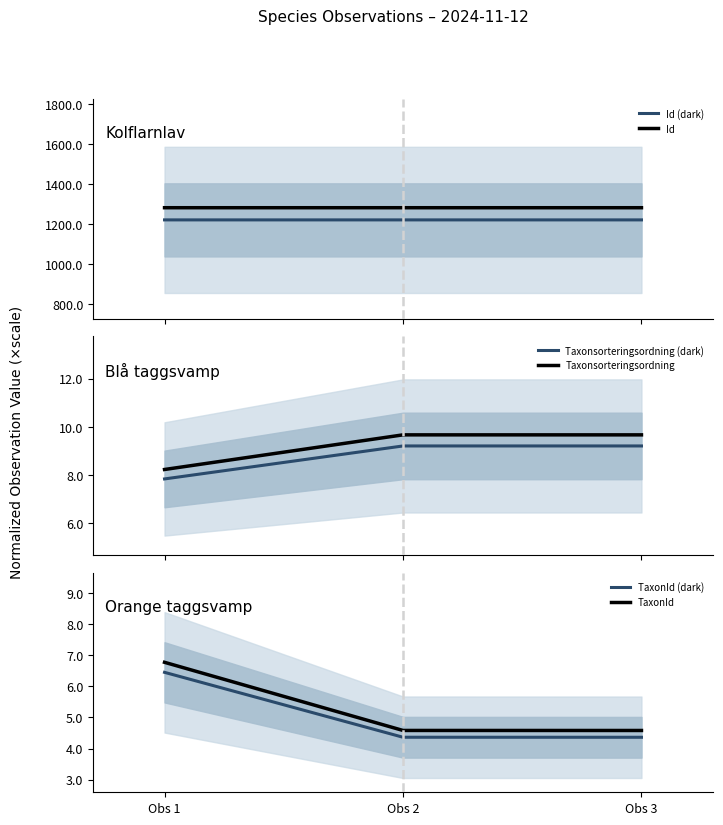

What is the total value across all series at Obs 1?

2530.9